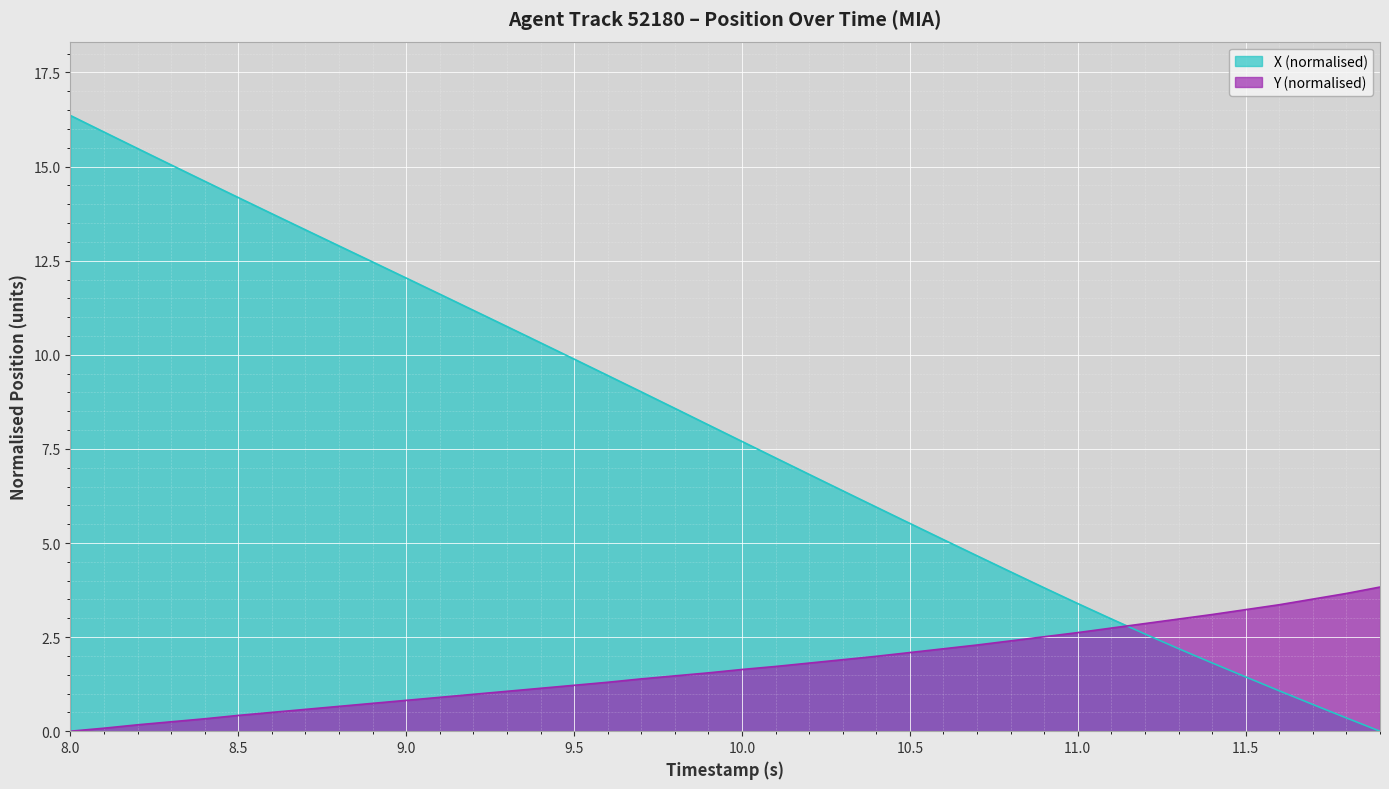

At which label does Y reach its peak?

11.9